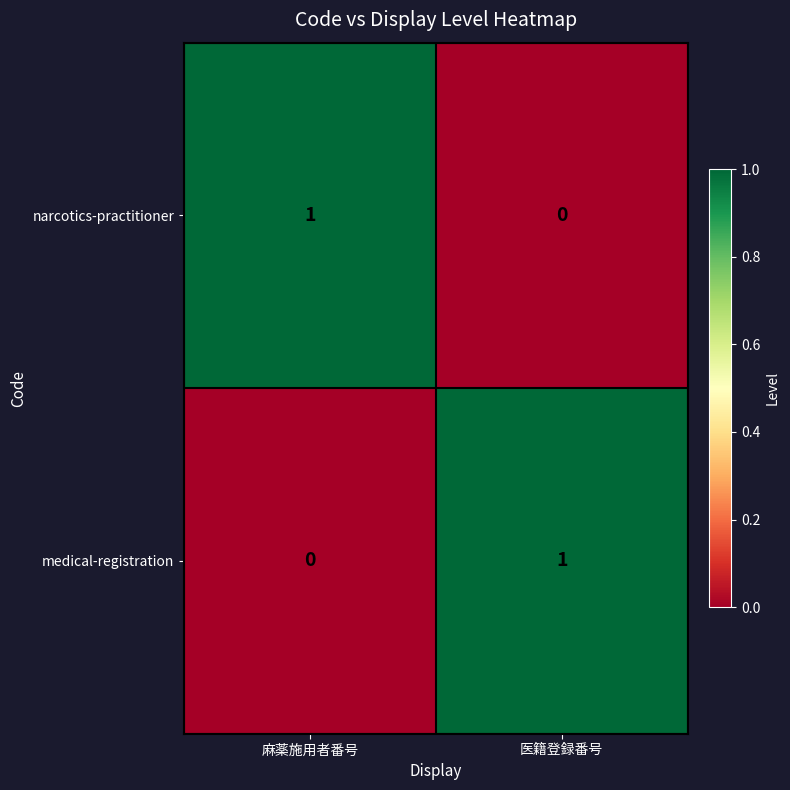

Rank the series at 医籍登録番号 from lowest to highest value.

narcotics-practitioner, medical-registration